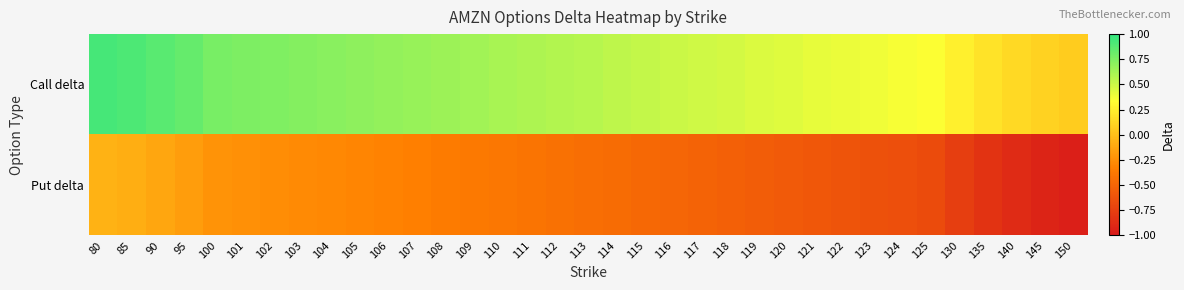

Reading left to right, extract all data points from this chart.

Call delta: 80=0.9	85=0.9	90=0.9	95=0.8	100=0.8	101=0.8	102=0.7	103=0.7	104=0.7	105=0.7	106=0.7	107=0.7	108=0.7	109=0.6	110=0.6	111=0.6	112=0.6	113=0.6	114=0.5	115=0.5	116=0.5	117=0.5	118=0.5	119=0.5	120=0.4	121=0.4	122=0.4	123=0.4	124=0.4	125=0.3	130=0.3	135=0.2	140=0.1	145=0.1	150=0.1
Put delta: 80=-0.1	85=-0.1	90=-0.1	95=-0.2	100=-0.2	101=-0.2	102=-0.3	103=-0.3	104=-0.3	105=-0.3	106=-0.3	107=-0.3	108=-0.4	109=-0.4	110=-0.4	111=-0.4	112=-0.4	113=-0.4	114=-0.5	115=-0.5	116=-0.5	117=-0.5	118=-0.5	119=-0.6	120=-0.6	121=-0.6	122=-0.6	123=-0.6	124=-0.6	125=-0.7	130=-0.8	135=-0.8	140=-0.9	145=-0.9	150=-1.0